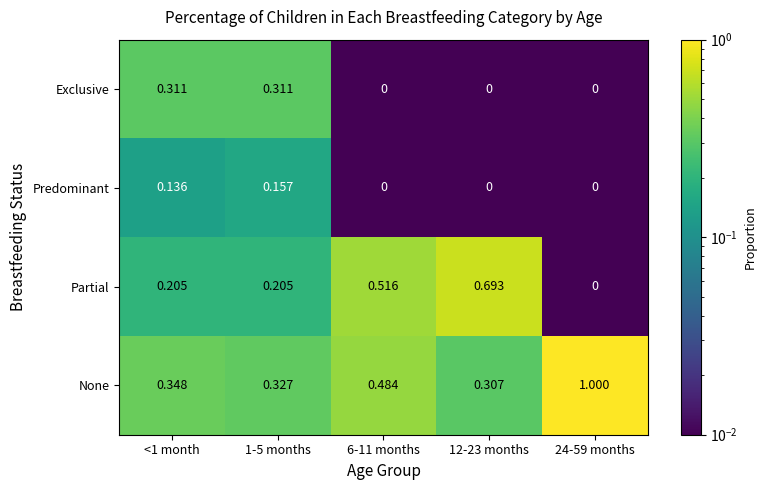

Which series changed the most between <1 month and 24-59 months?

None